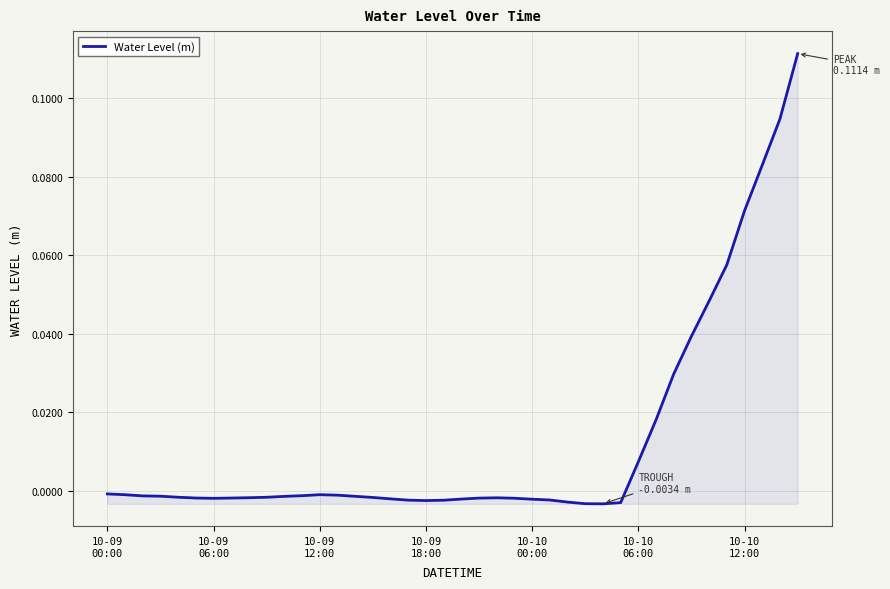

Which category has the lowest value across all series?

28